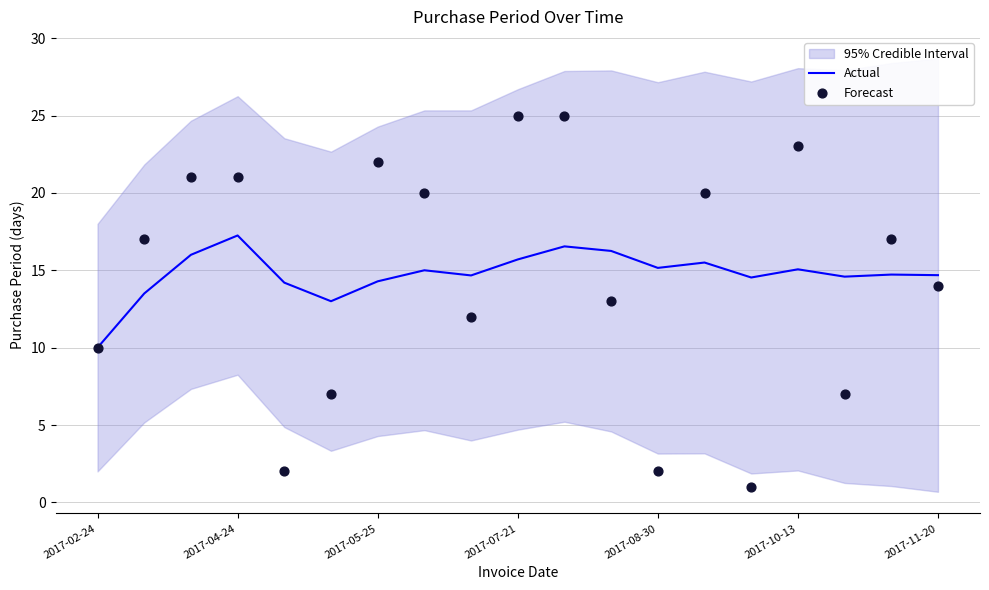

Which series has the largest Y range (max minus min)?

Forecast